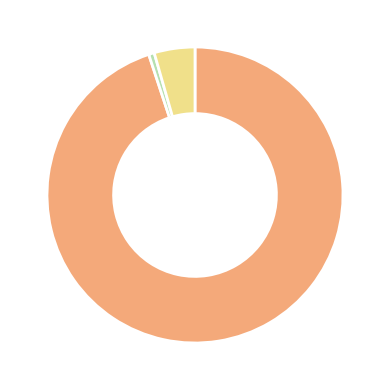

Does any single category account for the majority?

Yes